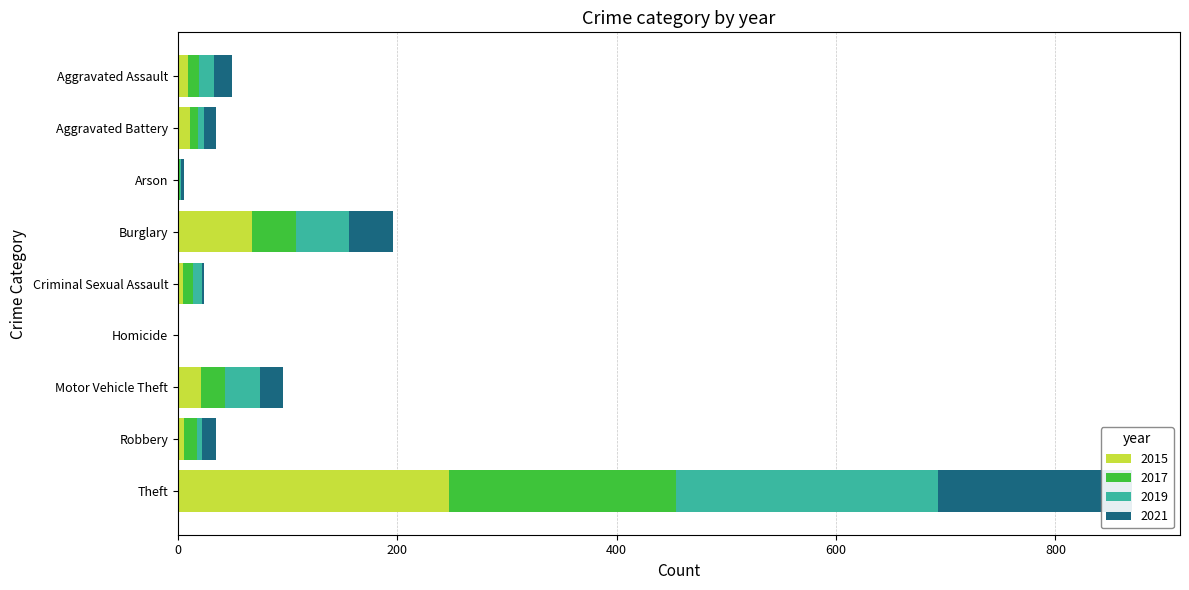

The 2015 series shows 8 at Criminal Sexual Assault. True or false?

False